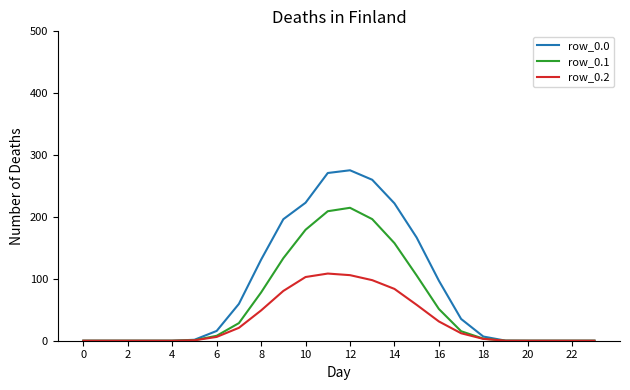

Does the chart have visible grid lines?

No